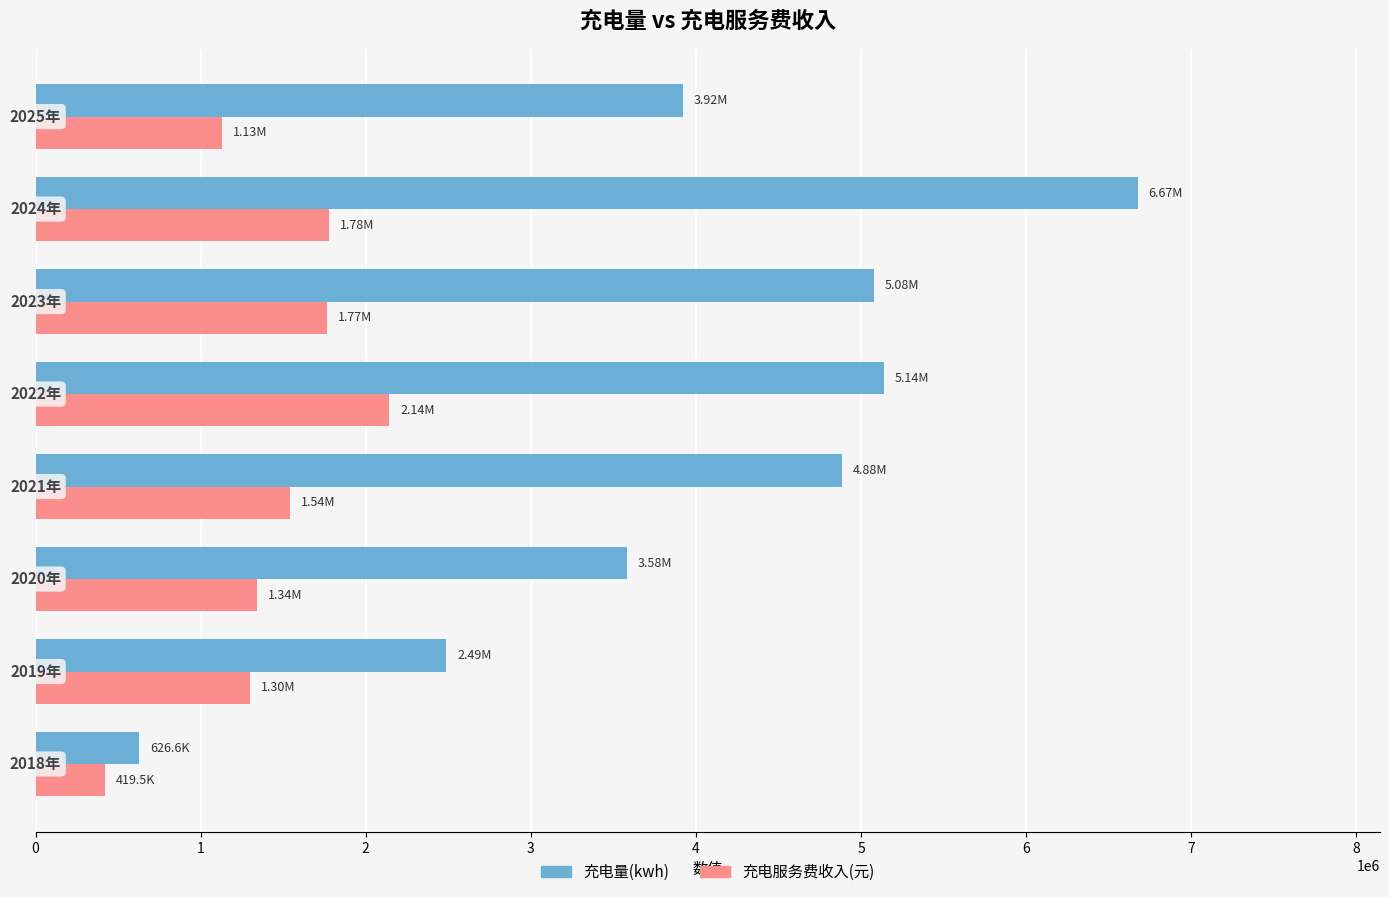

Which series has the largest range (max minus min)?

充电量(kwh)